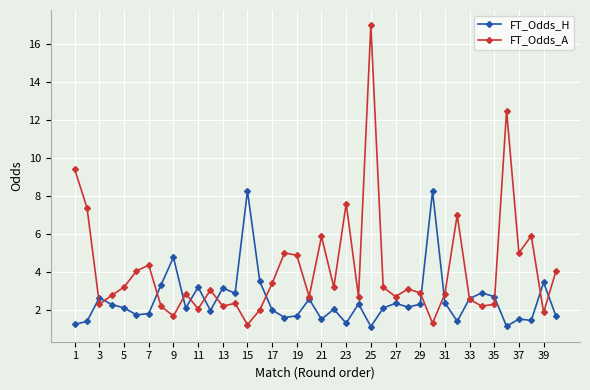

True or false: FT_Odds_H has more than 2 points higher than both neighbors.

True